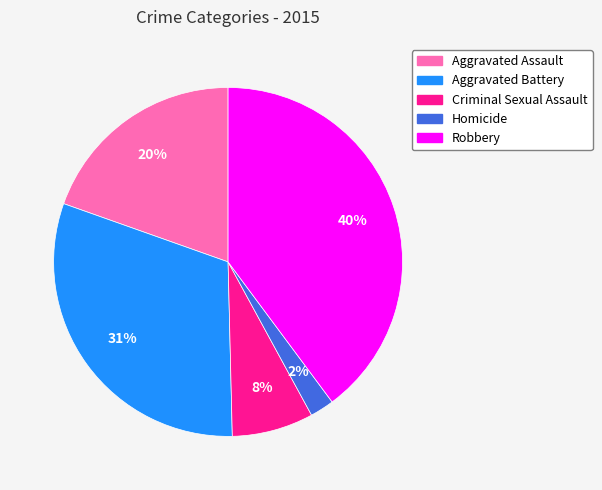

To the nearest percent, what percentage of the pie is Robbery?

40%